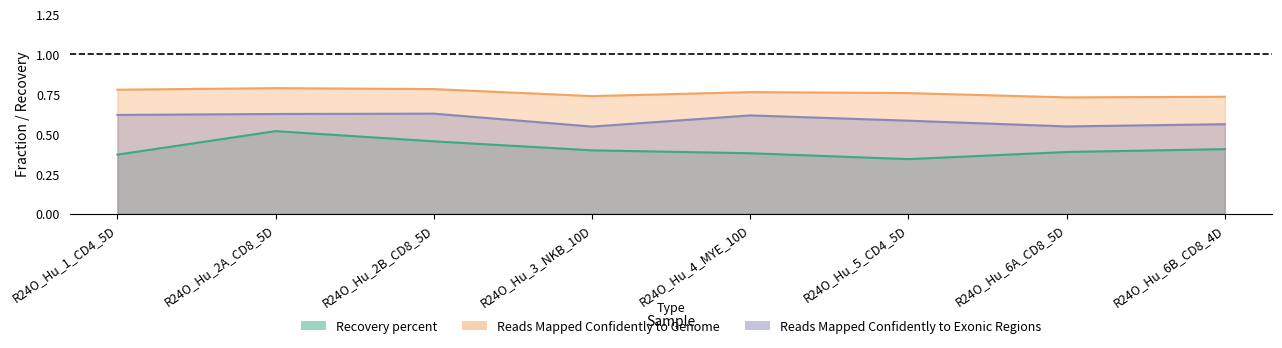

True or false: Reads Mapped Confidently to Exonic Regions and Reads Mapped Confidently to Genome cross at least once.

False